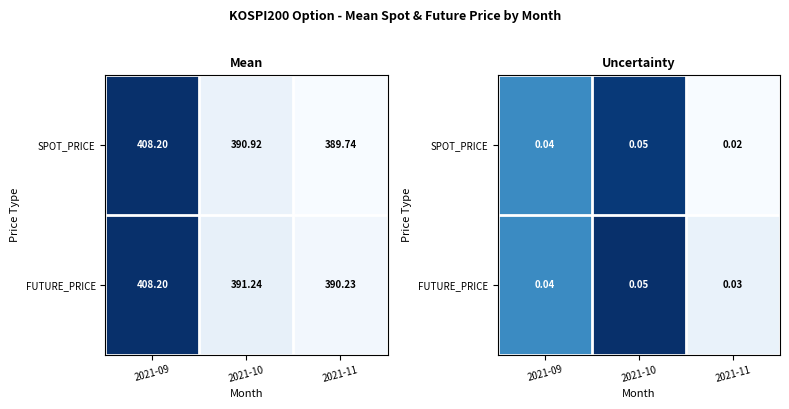

True or false: SPOT_PRICE has a value of 0.4 at 2021-09.

False